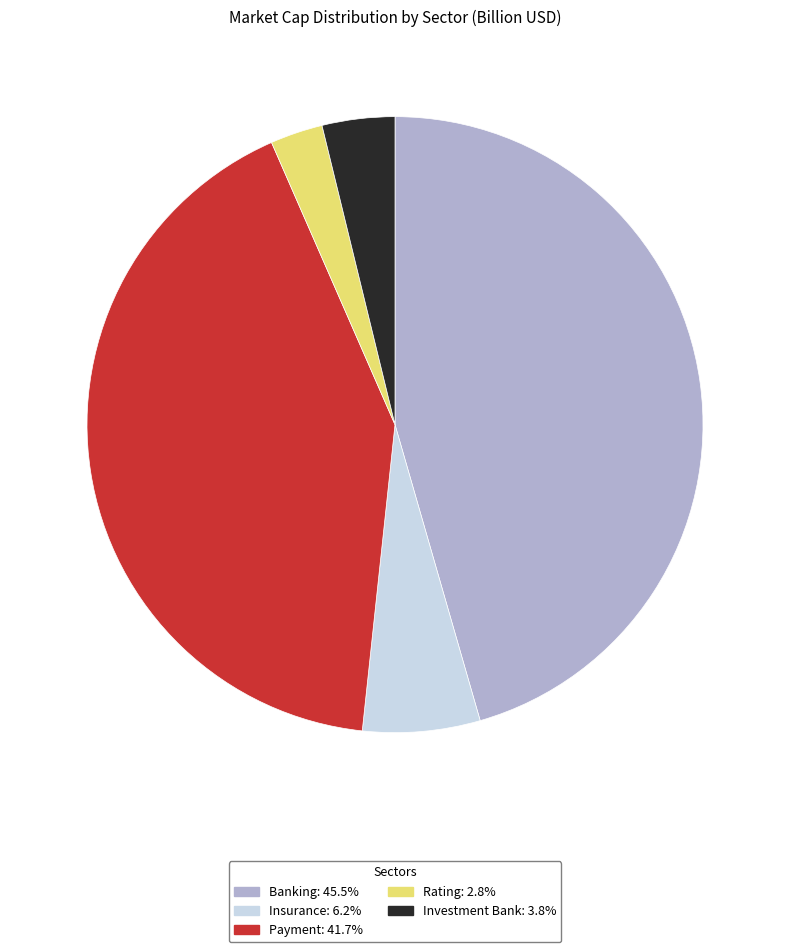

Does any single category account for the majority?

No